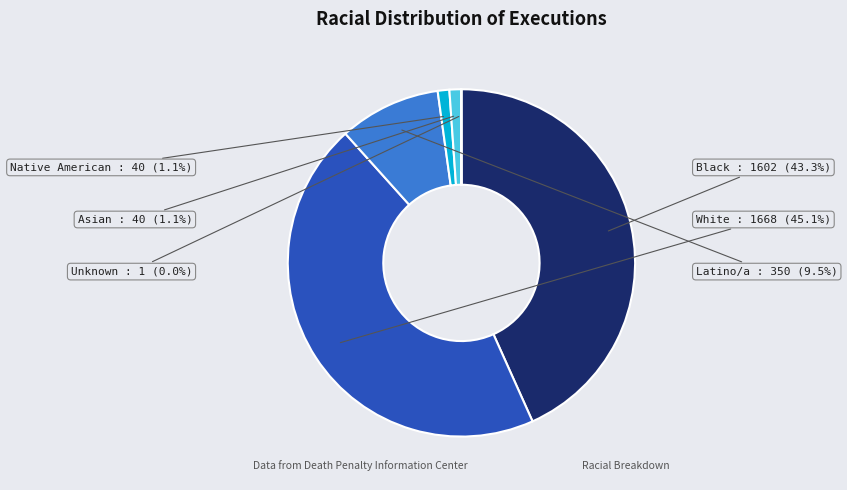

Which slice is the largest?

White